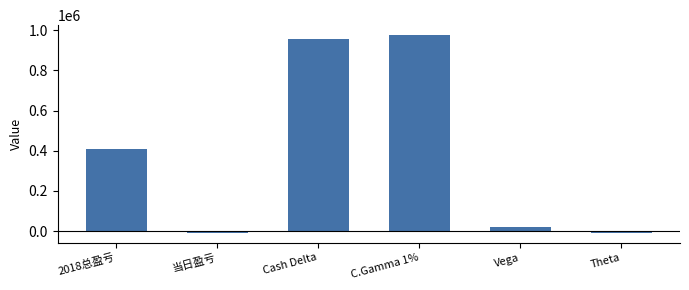

What is the value of the 4th bar from the left?

976139